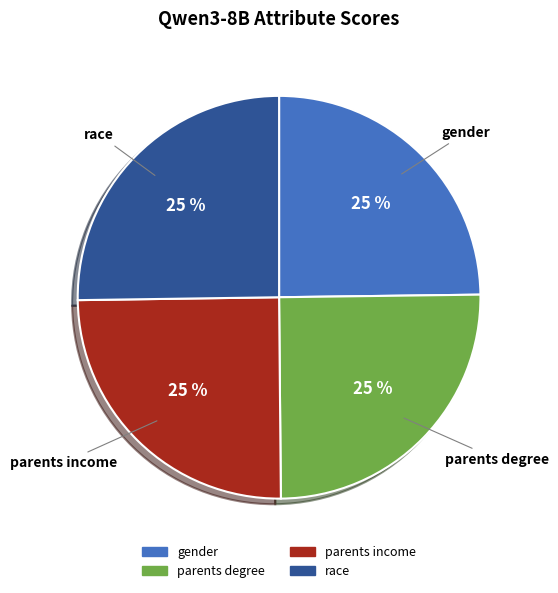

To the nearest percent, what is the average slice percentage?

25%